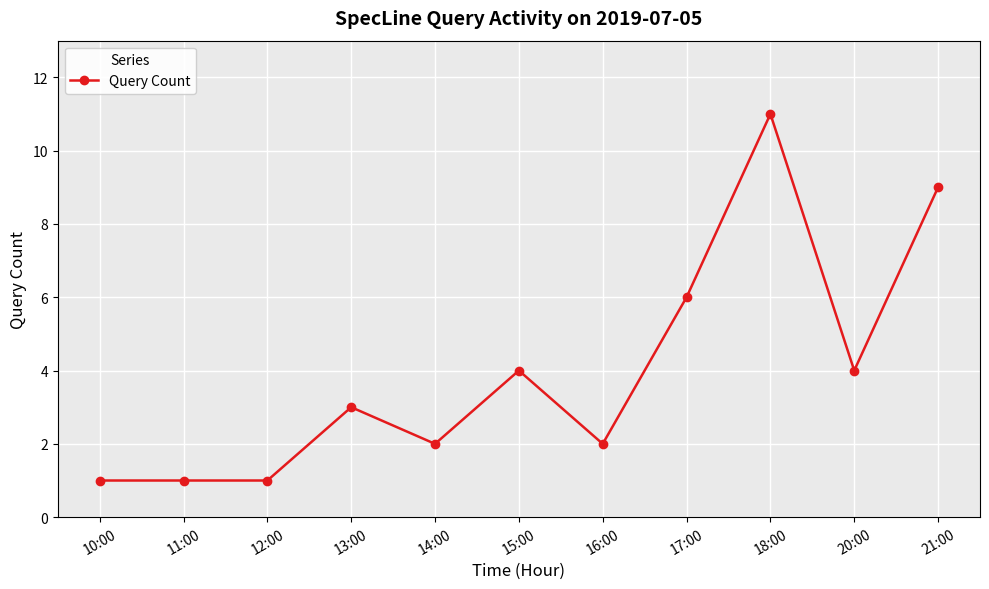

Approximately how many times larger is the value at 12:00 compared to 14:00?

0.5